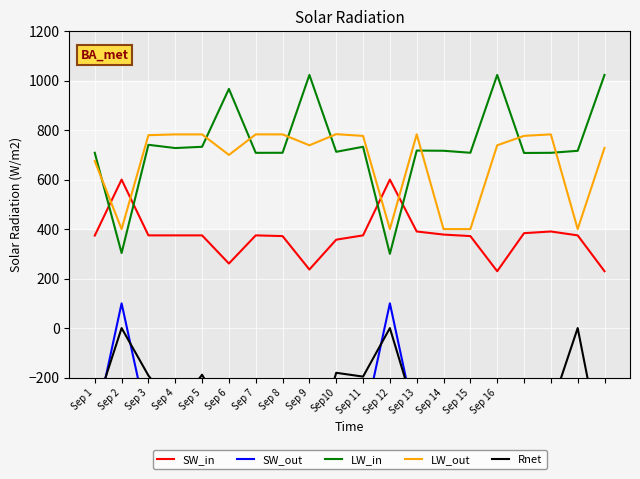

What is the value of the SW_out point at the 20th from the left?

-775.5